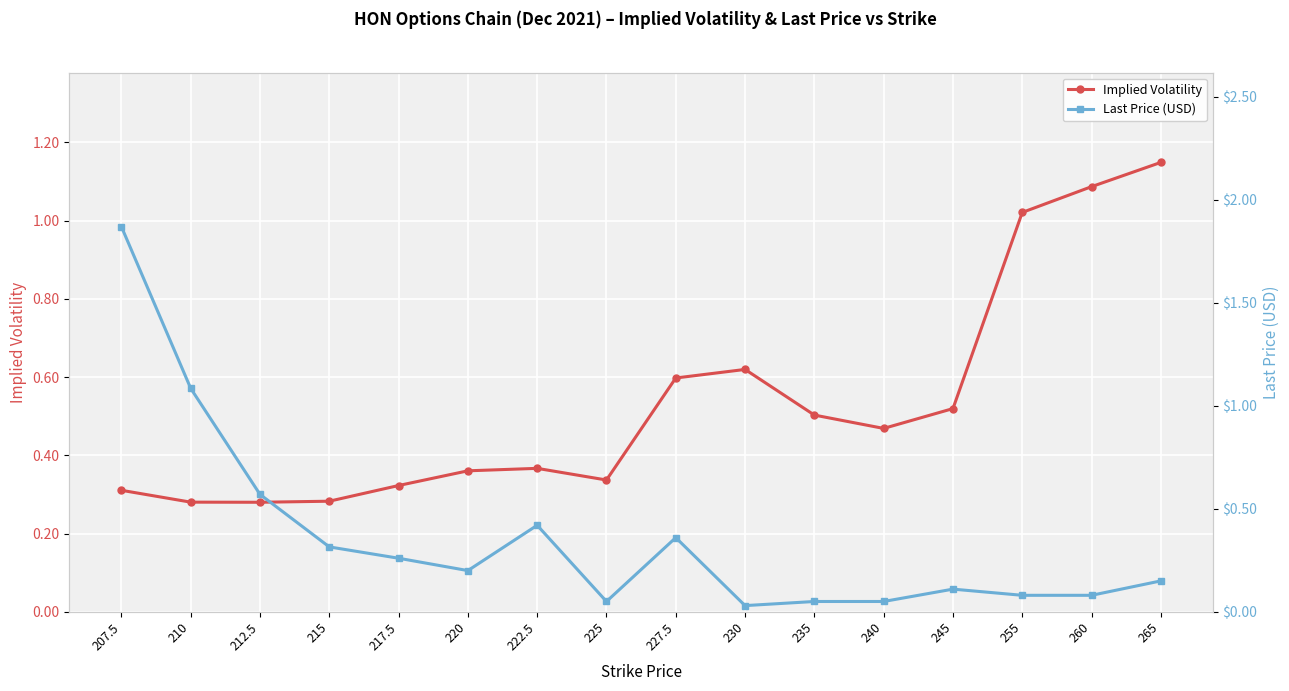

True or false: Implied Volatility and Last Price (USD) cross at least once.

True